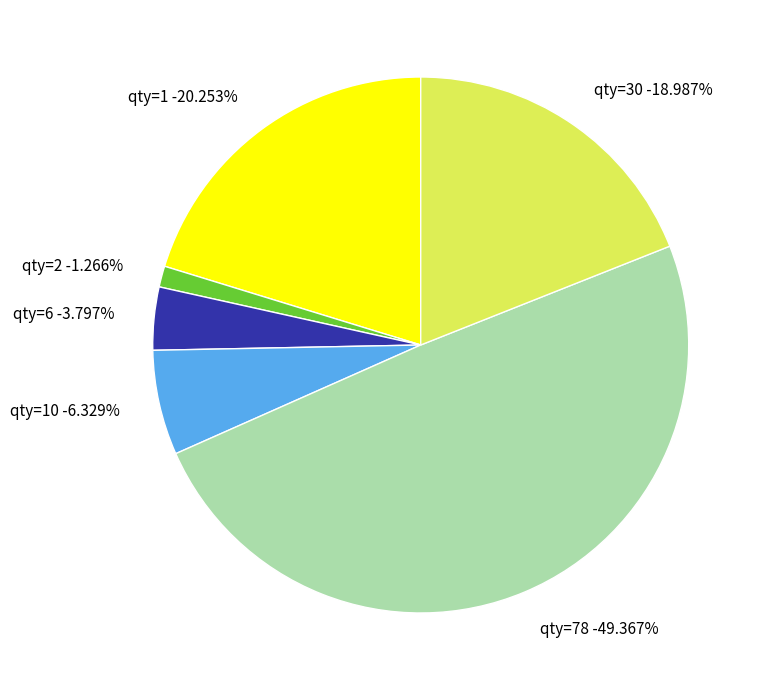

Between qty_2 and qty_6, which is larger?

qty_6